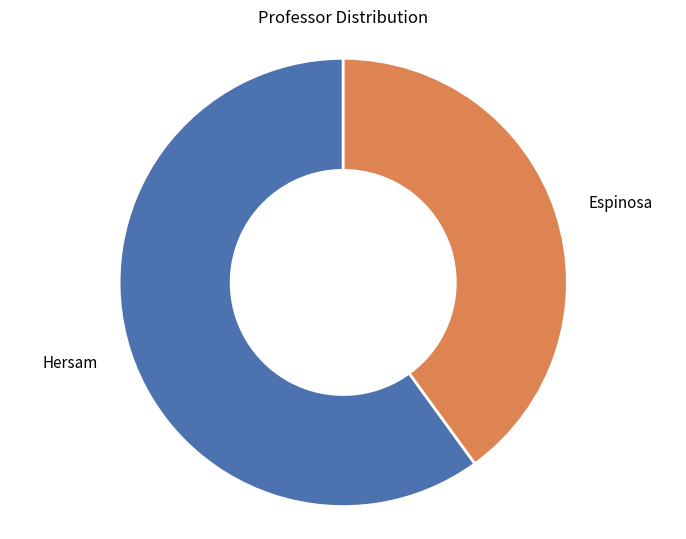

What is the largest slice in the pie chart?

Hersam